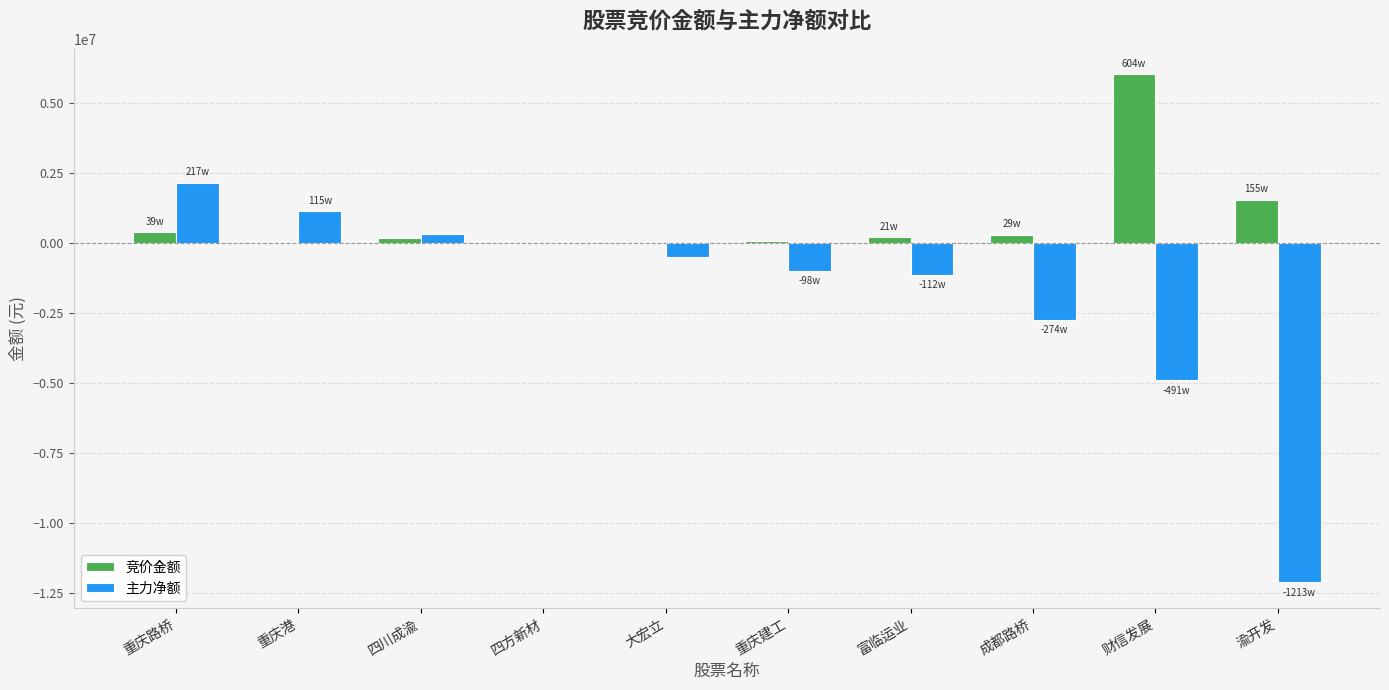

Is it true that 主力净额 equals -2736991 at 成都路桥?

True